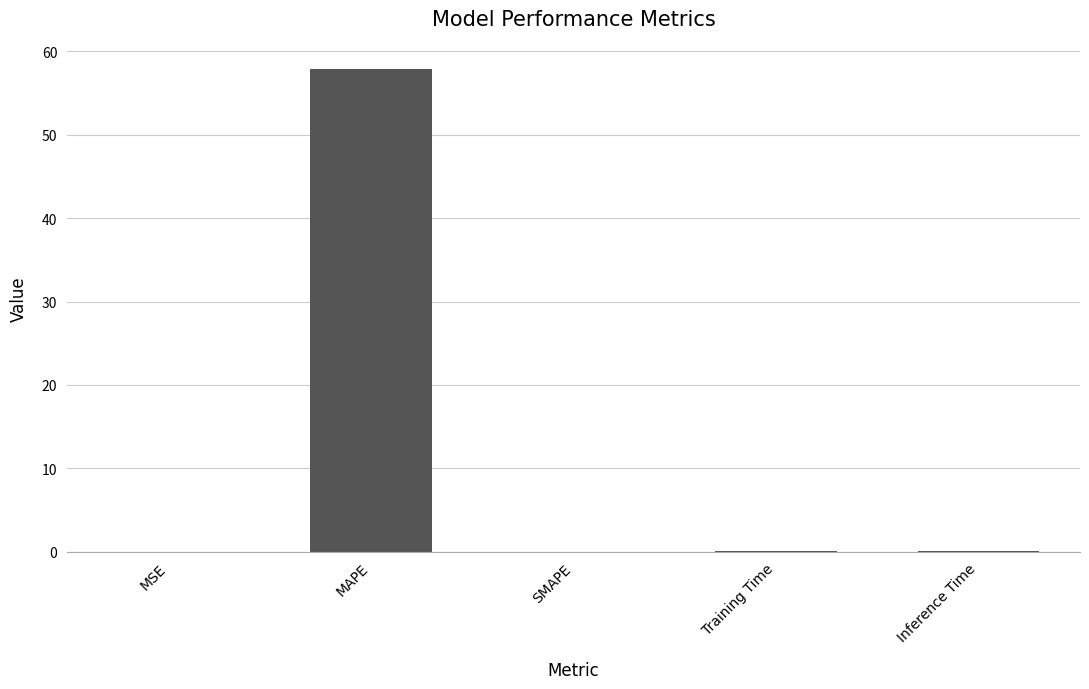

Does the chart contain stacked bars?

No